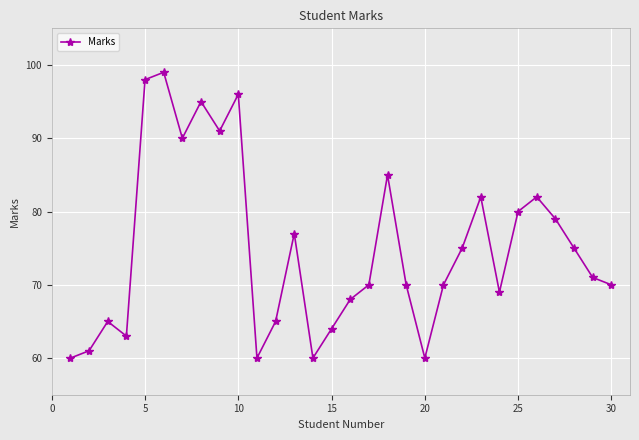

What is the sum of all values?

2250